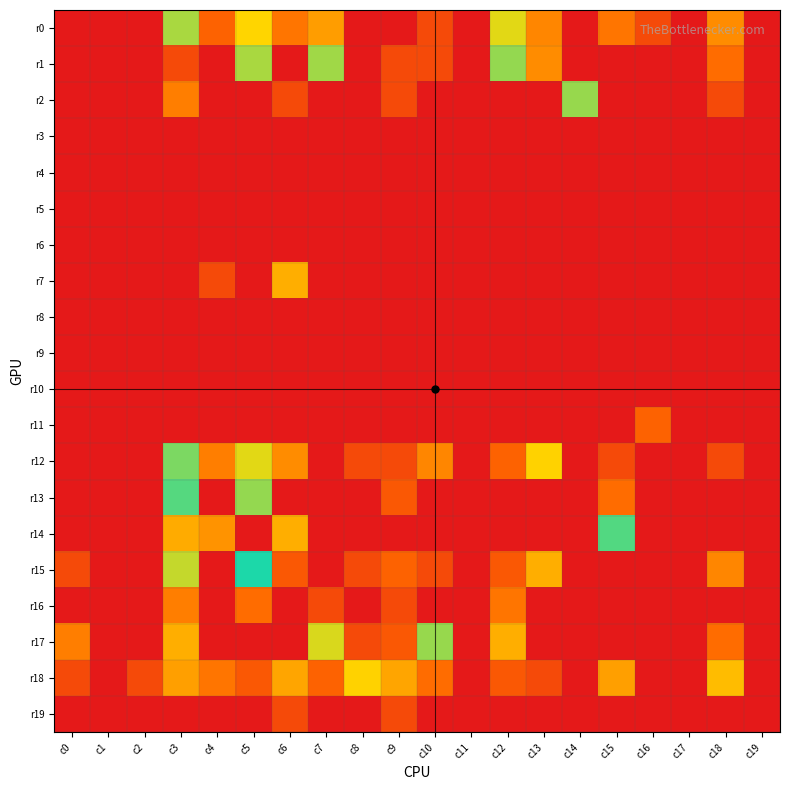

Reading left to right, list all the values displayed in this chart.

r0: c0=0	c1=0	c2=0	c3=39	c4=3	c5=24	c6=5	c7=255	c8=0	c9=0	c10=1	c11=0	c12=29	c13=7	c14=0	c15=5	c16=1	c17=0	c18=8	c19=0
r1: c0=0	c1=0	c2=0	c3=1	c4=0	c5=140	c6=0	c7=136	c8=0	c9=1	c10=1	c11=0	c12=43	c13=8	c14=0	c15=0	c16=0	c17=0	c18=4	c19=0
r2: c0=0	c1=0	c2=0	c3=6	c4=0	c5=0	c6=1	c7=0	c8=0	c9=1	c10=0	c11=0	c12=0	c13=0	c14=42	c15=0	c16=0	c17=0	c18=1	c19=0
r3: c0=0	c1=0	c2=0	c3=0	c4=0	c5=0	c6=0	c7=0	c8=0	c9=0	c10=0	c11=0	c12=0	c13=0	c14=0	c15=0	c16=0	c17=0	c18=0	c19=0
r4: c0=0	c1=0	c2=0	c3=0	c4=0	c5=0	c6=0	c7=0	c8=0	c9=0	c10=0	c11=0	c12=0	c13=0	c14=0	c15=0	c16=0	c17=0	c18=0	c19=0
r5: c0=0	c1=0	c2=0	c3=0	c4=0	c5=0	c6=0	c7=0	c8=0	c9=0	c10=0	c11=0	c12=0	c13=0	c14=0	c15=0	c16=0	c17=0	c18=0	c19=0
r6: c0=0	c1=0	c2=0	c3=0	c4=0	c5=0	c6=0	c7=0	c8=0	c9=0	c10=0	c11=0	c12=0	c13=0	c14=0	c15=0	c16=0	c17=0	c18=0	c19=0
r7: c0=0	c1=0	c2=0	c3=0	c4=1	c5=0	c6=14	c7=0	c8=0	c9=0	c10=0	c11=0	c12=0	c13=0	c14=0	c15=0	c16=0	c17=0	c18=0	c19=0
r8: c0=0	c1=0	c2=0	c3=0	c4=0	c5=0	c6=0	c7=0	c8=0	c9=0	c10=0	c11=0	c12=0	c13=0	c14=0	c15=0	c16=0	c17=0	c18=0	c19=0
r9: c0=0	c1=0	c2=0	c3=0	c4=0	c5=0	c6=0	c7=0	c8=0	c9=0	c10=0	c11=0	c12=0	c13=0	c14=0	c15=0	c16=0	c17=0	c18=0	c19=0
r10: c0=0	c1=0	c2=0	c3=0	c4=0	c5=0	c6=0	c7=0	c8=0	c9=0	c10=0	c11=0	c12=0	c13=0	c14=0	c15=0	c16=0	c17=0	c18=0	c19=0
r11: c0=0	c1=0	c2=0	c3=0	c4=0	c5=0	c6=0	c7=0	c8=0	c9=0	c10=0	c11=0	c12=0	c13=0	c14=0	c15=0	c16=3	c17=0	c18=0	c19=0
r12: c0=0	c1=0	c2=0	c3=48	c4=6	c5=29	c6=8	c7=0	c8=1	c9=1	c10=7	c11=0	c12=3	c13=23	c14=0	c15=1	c16=0	c17=0	c18=1	c19=0
r13: c0=0	c1=0	c2=0	c3=107	c4=0	c5=131	c6=0	c7=0	c8=0	c9=2	c10=0	c11=0	c12=0	c13=0	c14=0	c15=4	c16=0	c17=0	c18=0	c19=0
r14: c0=0	c1=0	c2=0	c3=234	c4=9	c5=0	c6=14	c7=0	c8=0	c9=0	c10=0	c11=0	c12=0	c13=0	c14=0	c15=57	c16=0	c17=0	c18=0	c19=0
r15: c0=1	c1=0	c2=0	c3=34	c4=0	c5=71	c6=2	c7=0	c8=1	c9=3	c10=1	c11=0	c12=2	c13=14	c14=0	c15=0	c16=0	c17=0	c18=7	c19=0
r16: c0=0	c1=0	c2=0	c3=6	c4=0	c5=4	c6=0	c7=1	c8=0	c9=1	c10=0	c11=0	c12=5	c13=0	c14=0	c15=0	c16=0	c17=0	c18=0	c19=0
r17: c0=6	c1=0	c2=0	c3=14	c4=0	c5=0	c6=0	c7=161	c8=1	c9=2	c10=42	c11=0	c12=14	c13=0	c14=0	c15=0	c16=0	c17=0	c18=4	c19=0
r18: c0=1	c1=0	c2=1	c3=11	c4=5	c5=2	c6=12	c7=348	c8=23	c9=12	c10=4	c11=0	c12=2	c13=1	c14=0	c15=11	c16=0	c17=0	c18=17	c19=0
r19: c0=0	c1=0	c2=0	c3=0	c4=0	c5=0	c6=1	c7=0	c8=0	c9=1	c10=0	c11=0	c12=0	c13=0	c14=573	c15=0	c16=0	c17=0	c18=0	c19=0